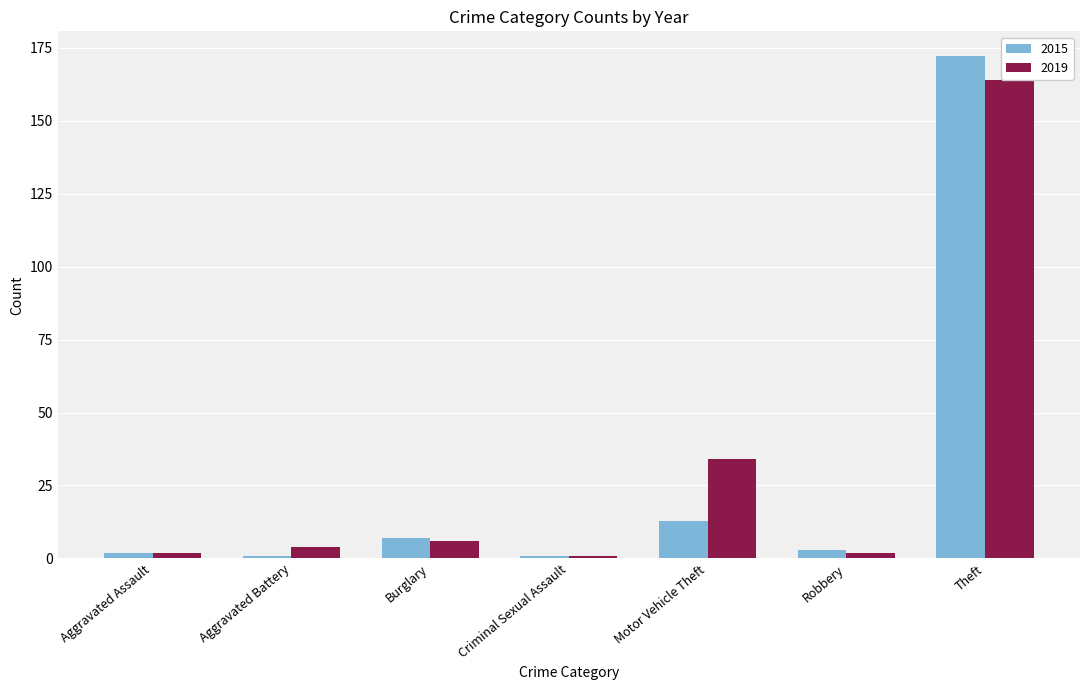

Rank the series by their maximum value, from highest to lowest.

2015, 2019